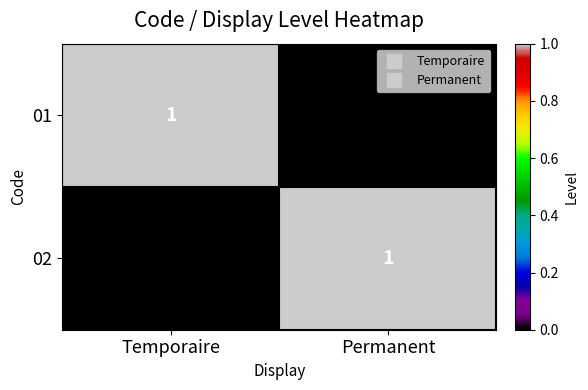

At Temporaire, list the series in order from smallest to largest.

02, 01